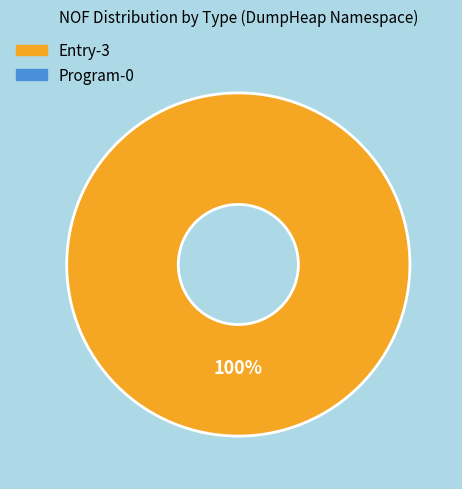

Does any single category account for the majority?

Yes